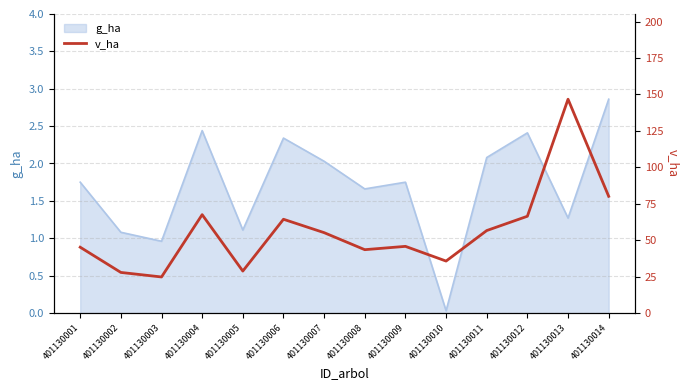

Does the chart display data point markers on the line(s)?

No